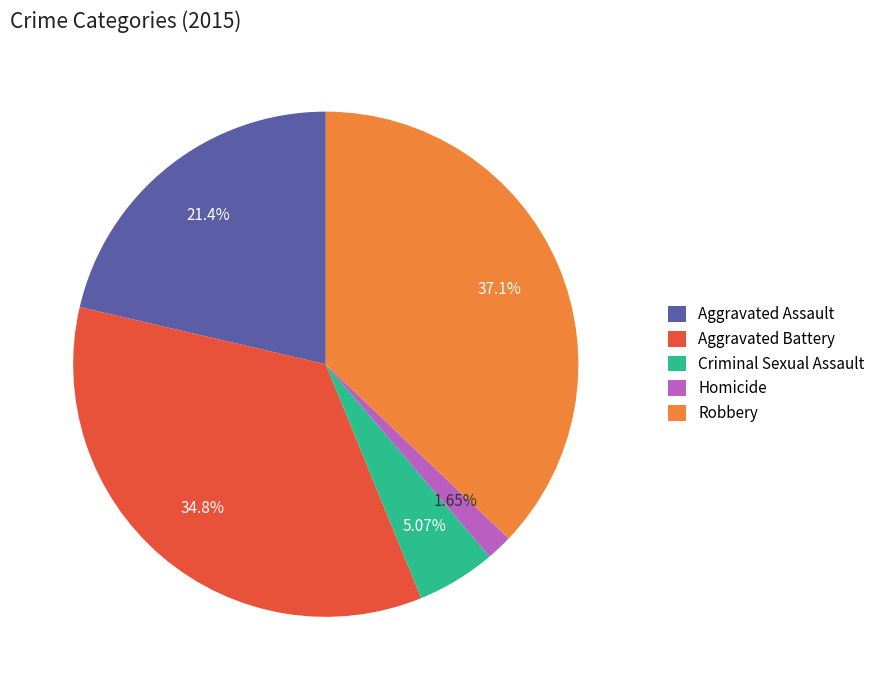

To the nearest percent, what percentage of the pie is Homicide?

2%